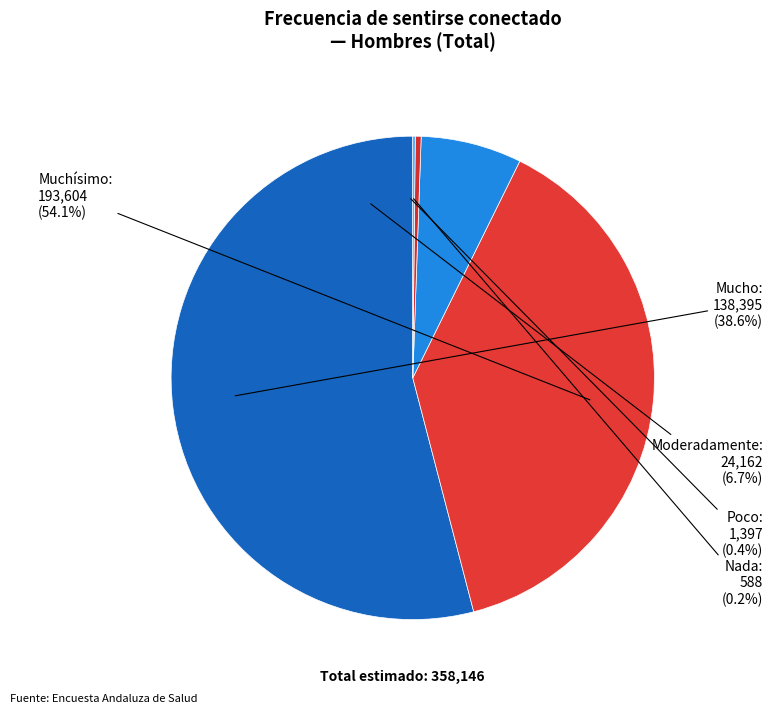

Between Moderadamente and Nada, which is larger?

Moderadamente